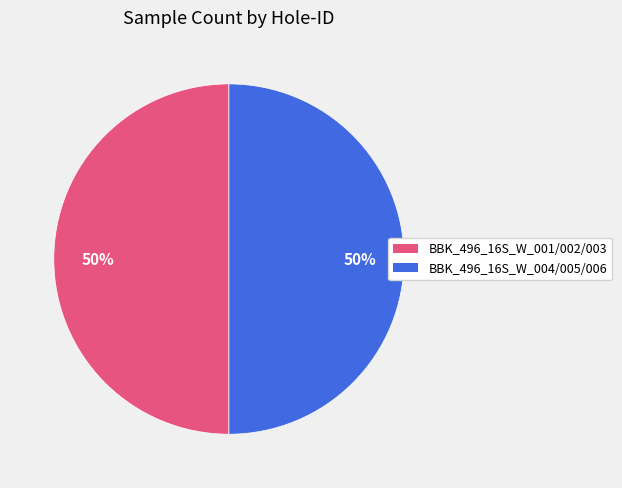

To the nearest percent, what is the average slice percentage?

50%